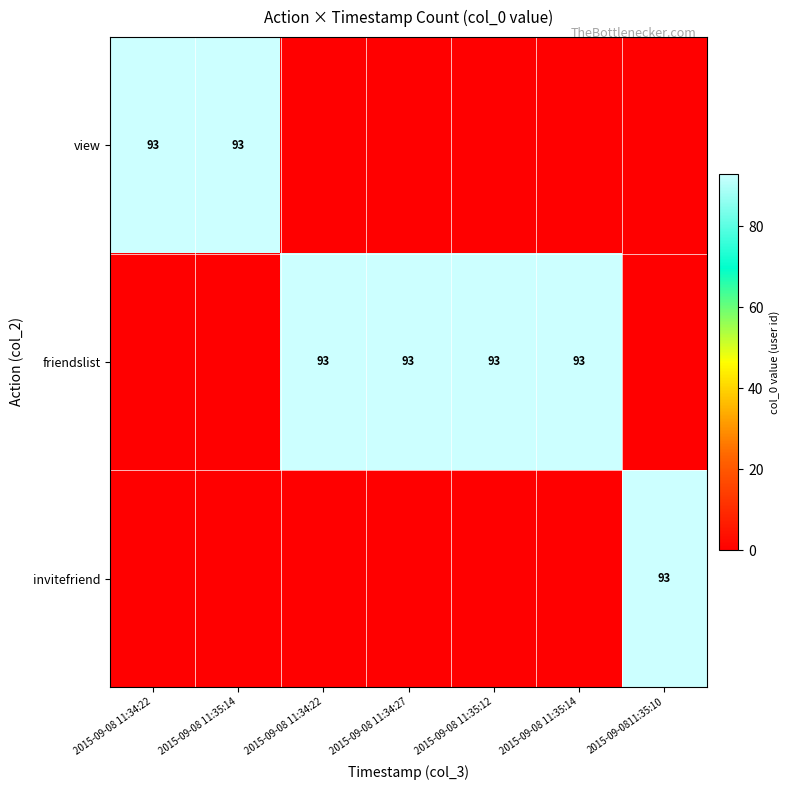

At which category is the sum across all series the highest?

2015-09-08 11:34:22